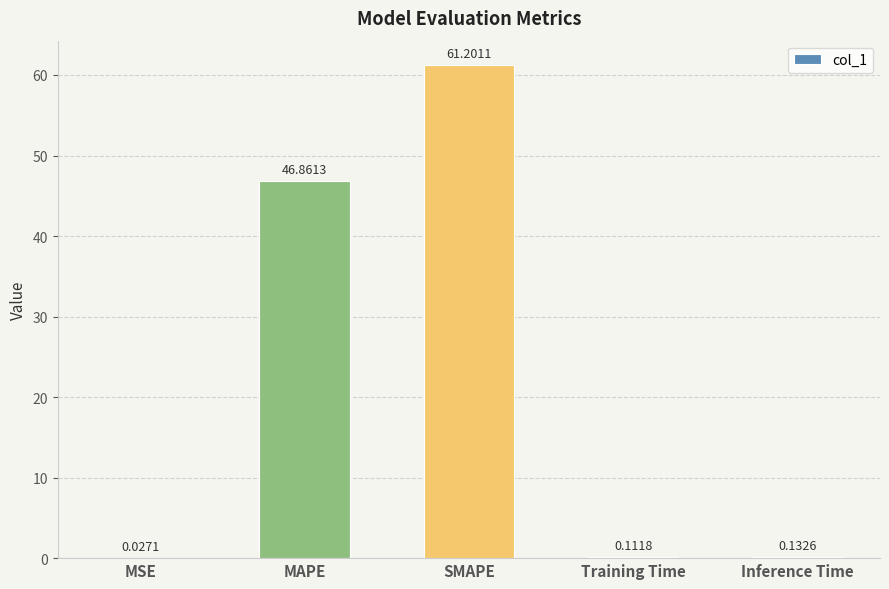

Are the bars horizontal?

No